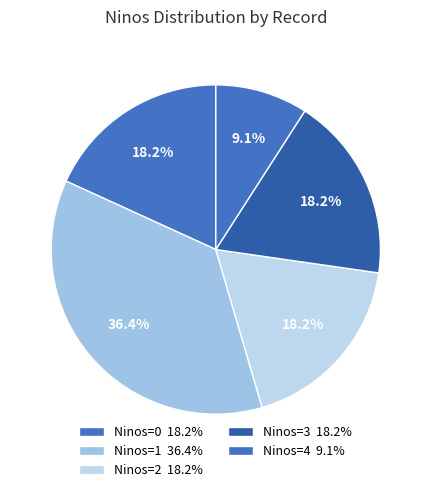

How many segments does this pie chart have?

5